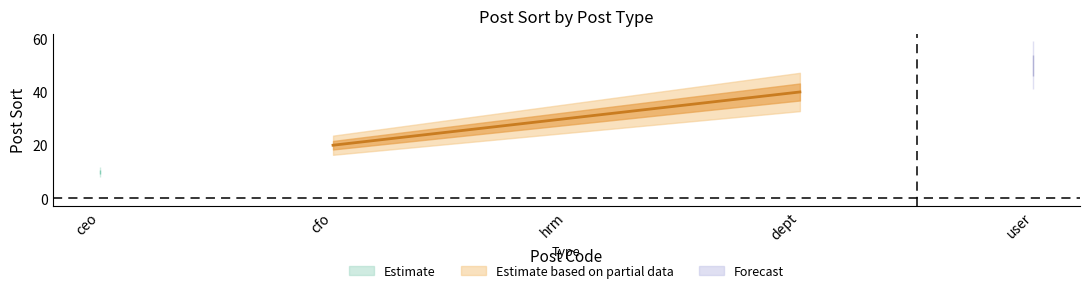

Reading left to right, what are all the values shown in this chart?

ceo=10	cfo=20	hrm=30	dept=40	user=50